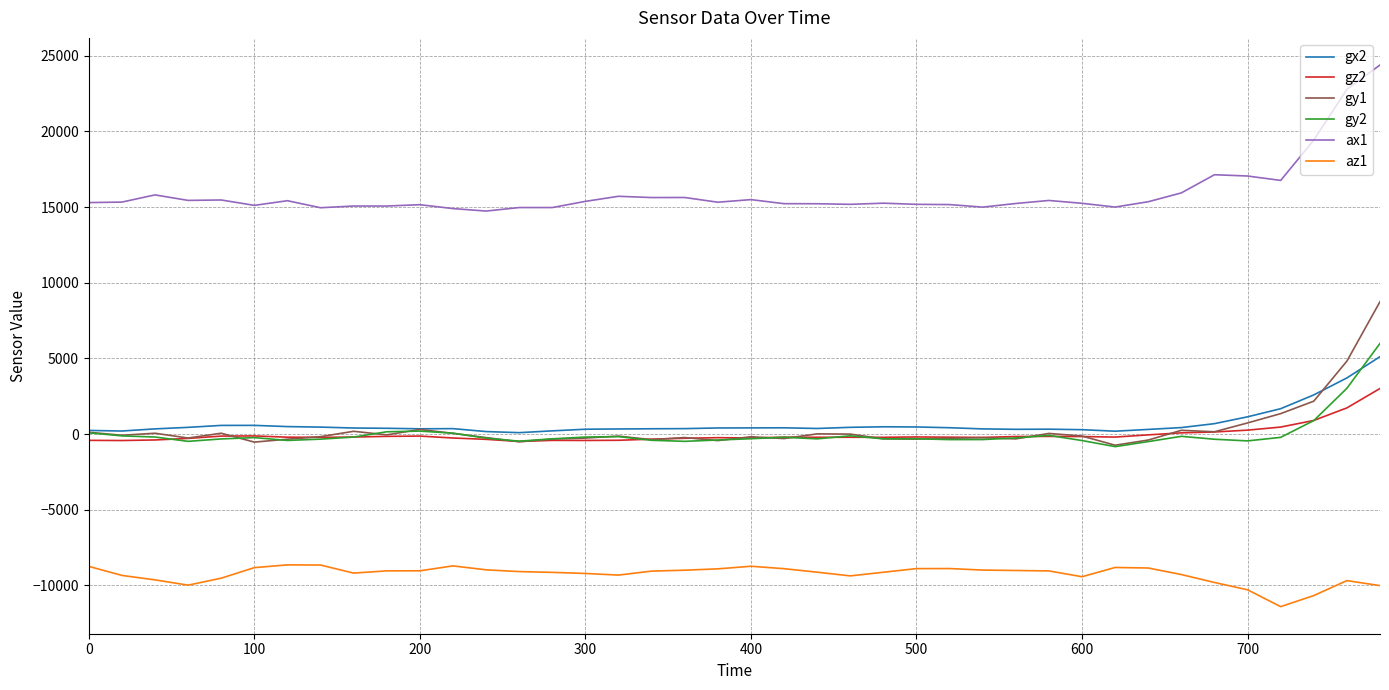

What is the minimum value for gy2?

-828